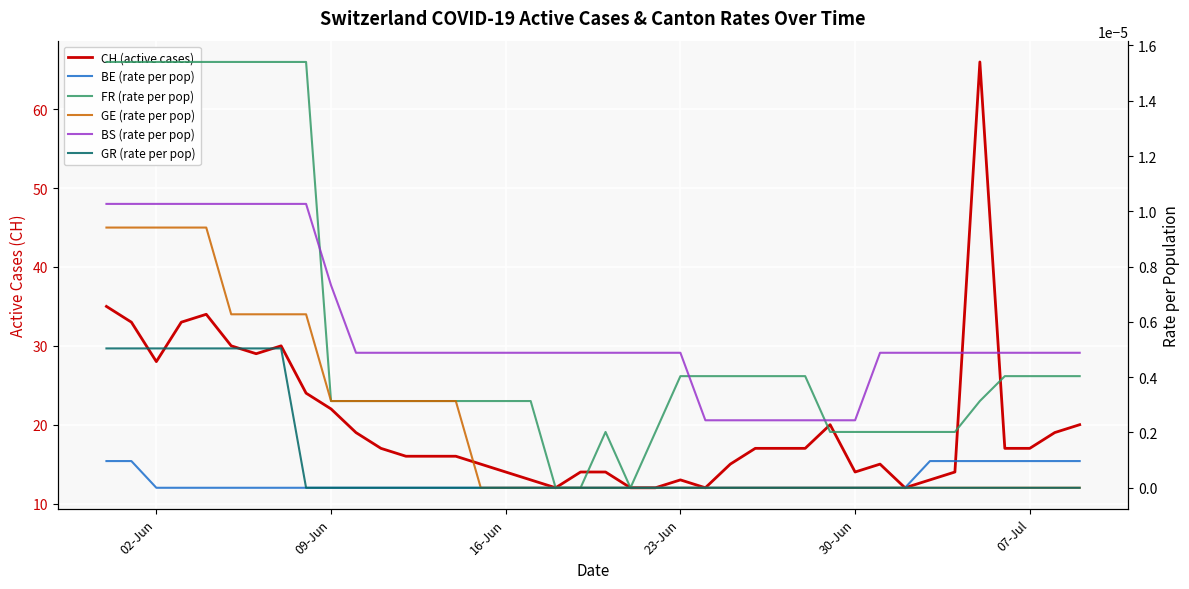

True or false: GR (rate per pop) has more than 1 points higher than both neighbors.

False